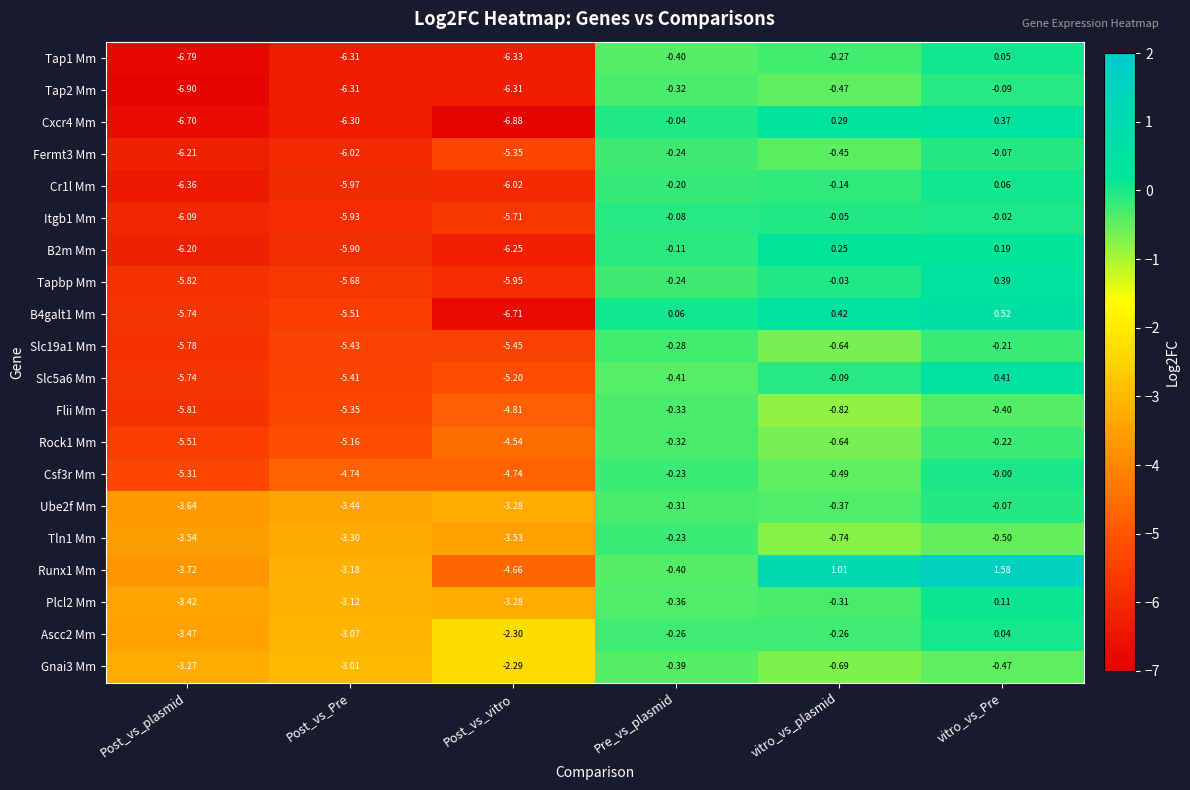

What is the smallest value displayed?

-6.9